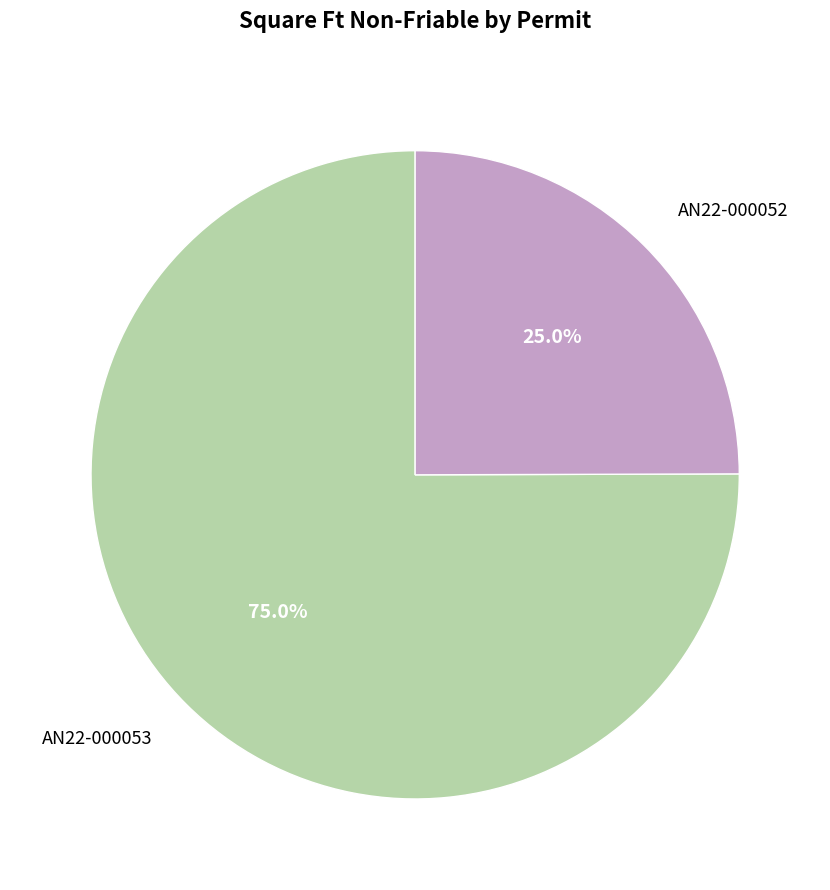

What percentage is the AN22-000053 slice, to the nearest percent?

75%